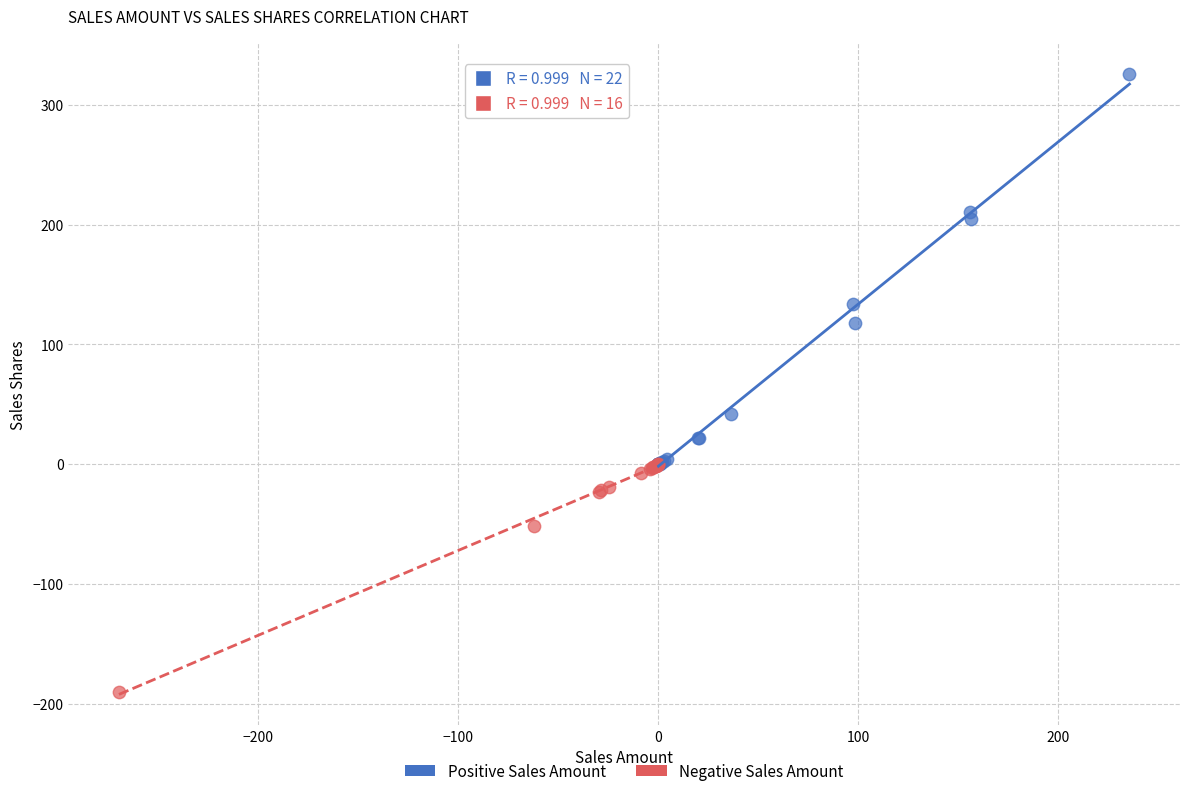

Which series has the largest Y range (max minus min)?

Positive Sales Amount